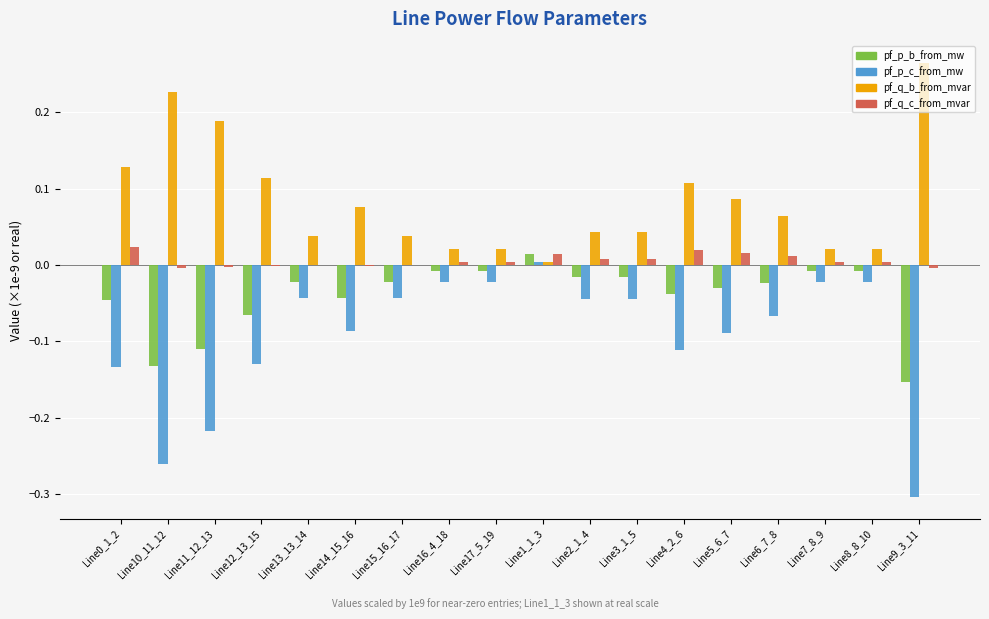

The value of pf_q_b_from_mvar at Line15_16_17 is 0.1. True or false?

False